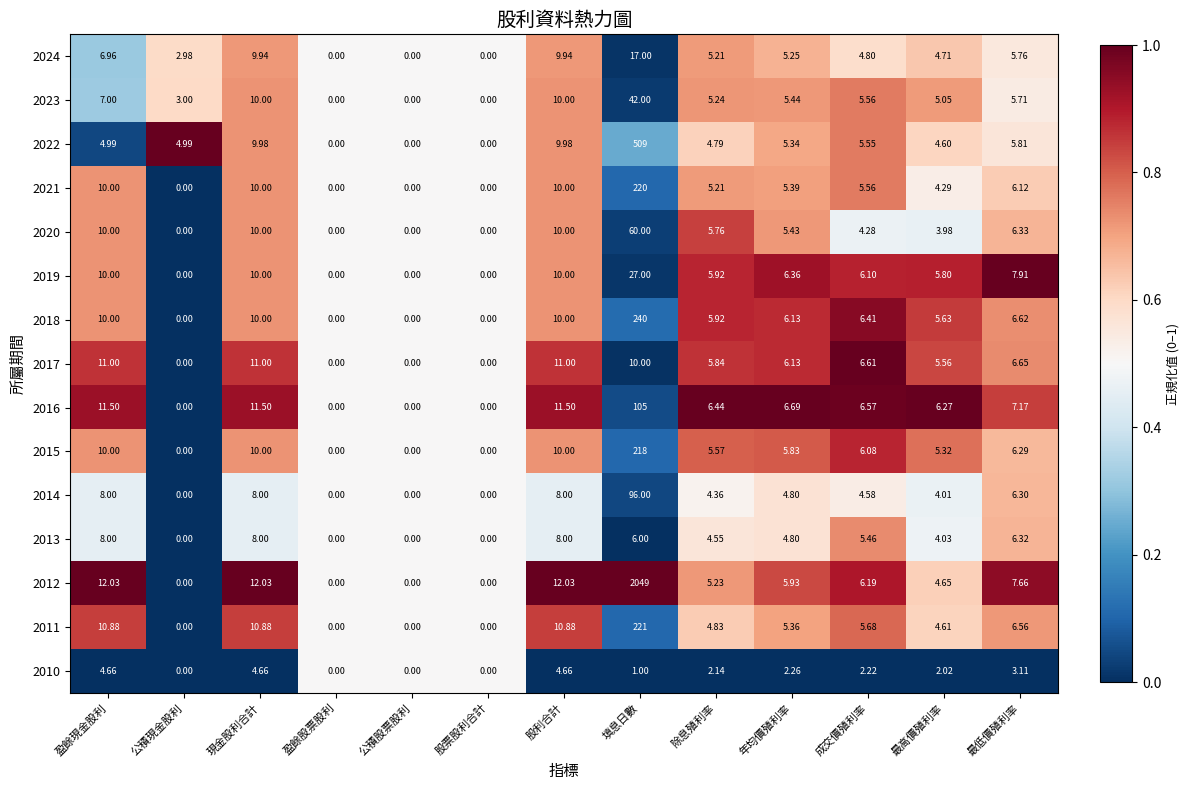

At which category is the sum across all series the highest?

填息日數